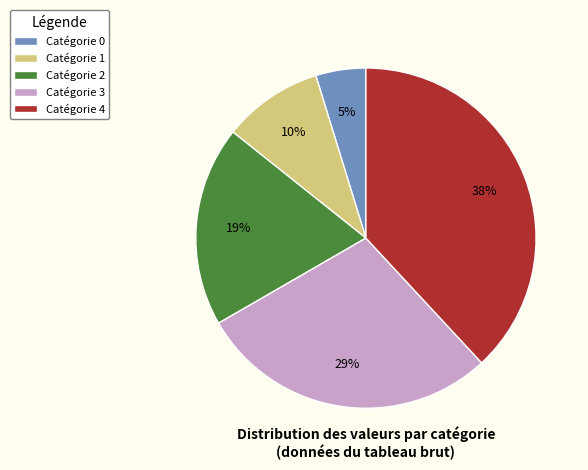

To the nearest percent, what is the difference between the largest and smallest slice percentages?

33%